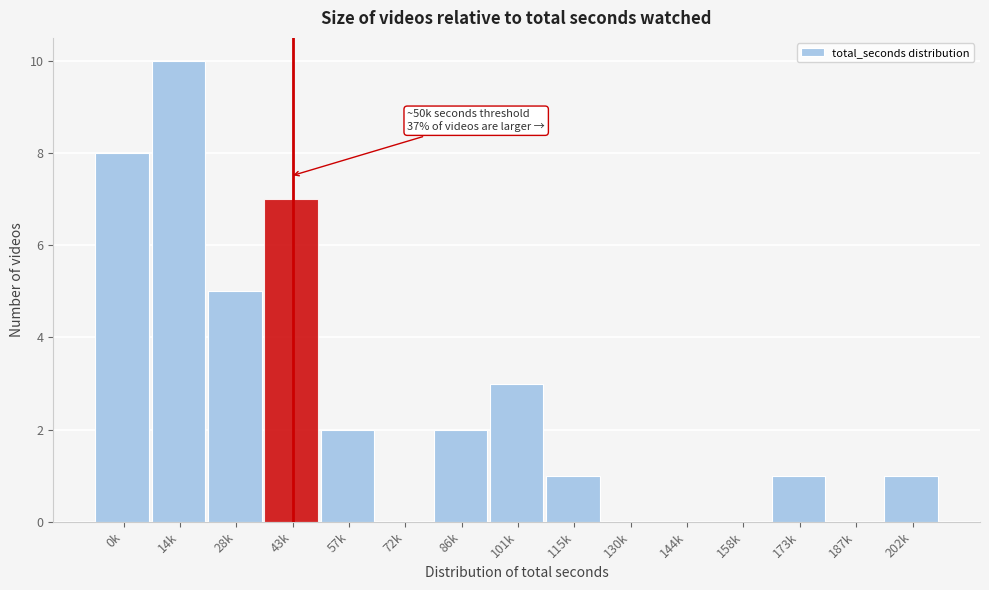

Reading left to right, what are all the values shown in this chart?

0k=8	14k=10	28k=5	43k=7	57k=2	72k=0	86k=2	101k=3	115k=1	130k=0	144k=0	158k=0	173k=1	187k=0	202k=1